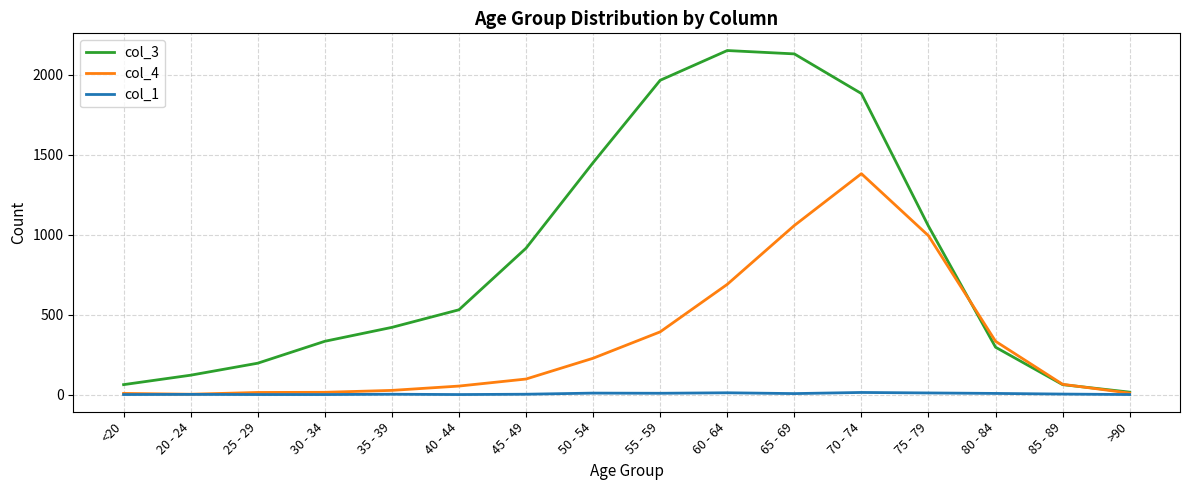

What is the maximum value shown in the chart?

2151